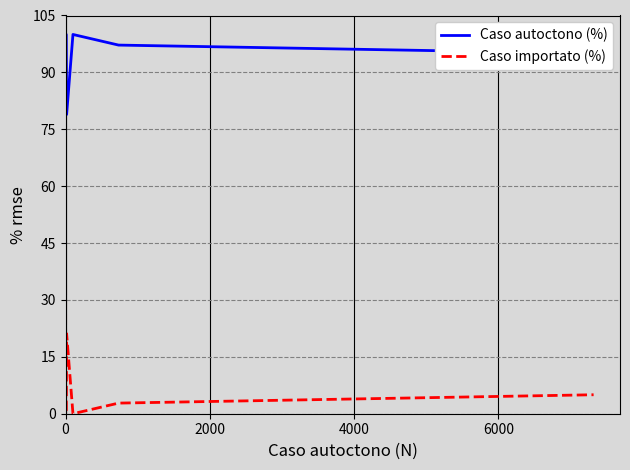

The Caso autoctono (%) series shows 170.7 at 6000. True or false?

False